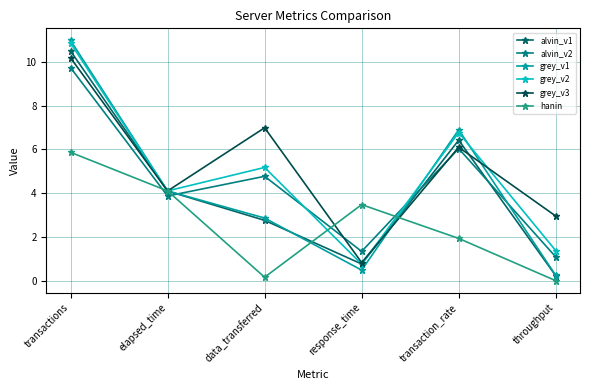

What is the value of the grey_v3 point at the 1st from the left?

10.2